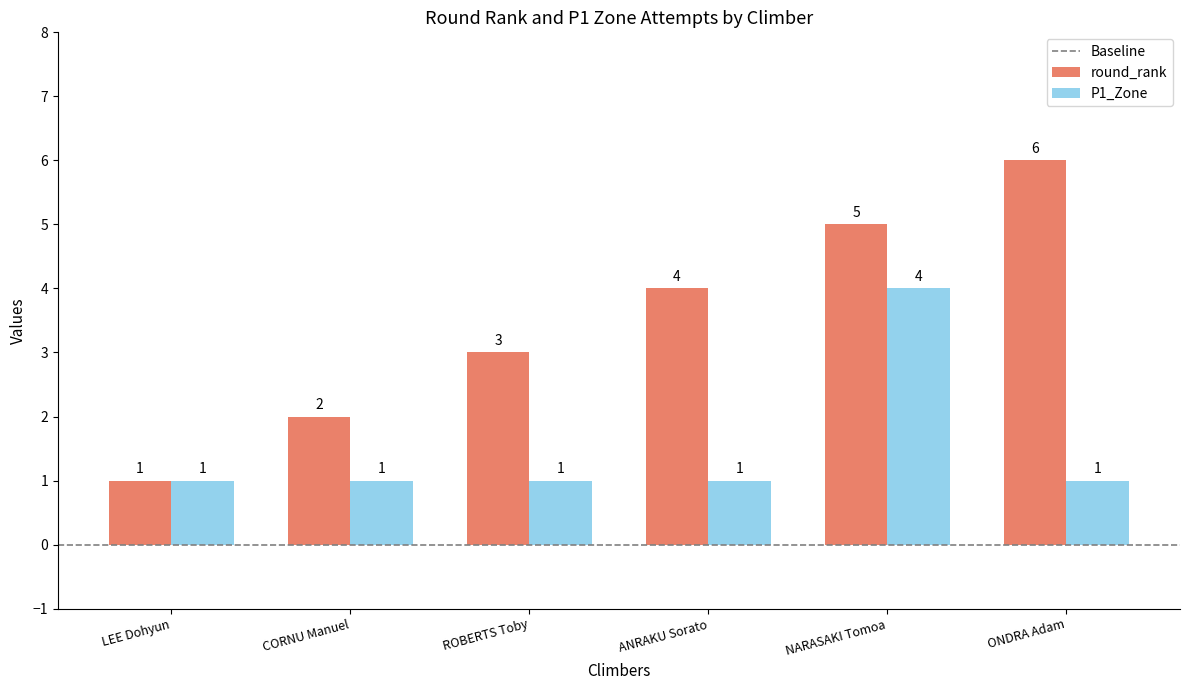

Are the bars grouped side by side (vs. stacked)?

Yes